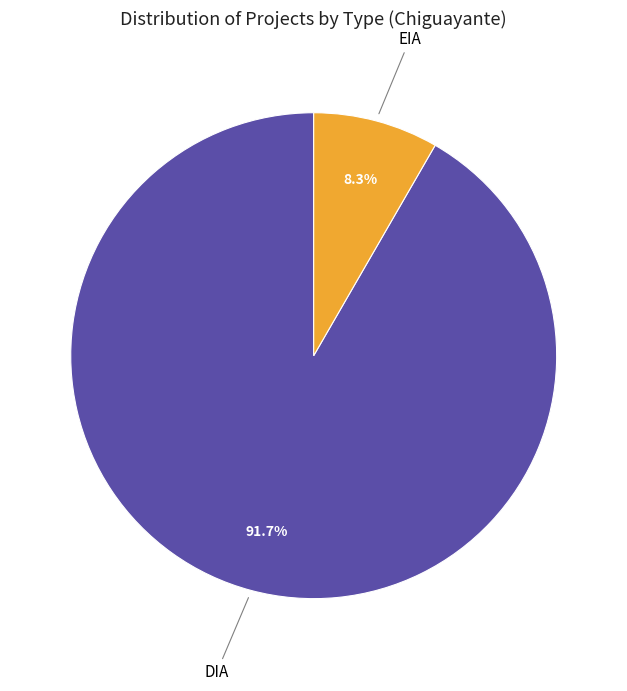

Combined, do DIA and EIA account for over 50%?

Yes